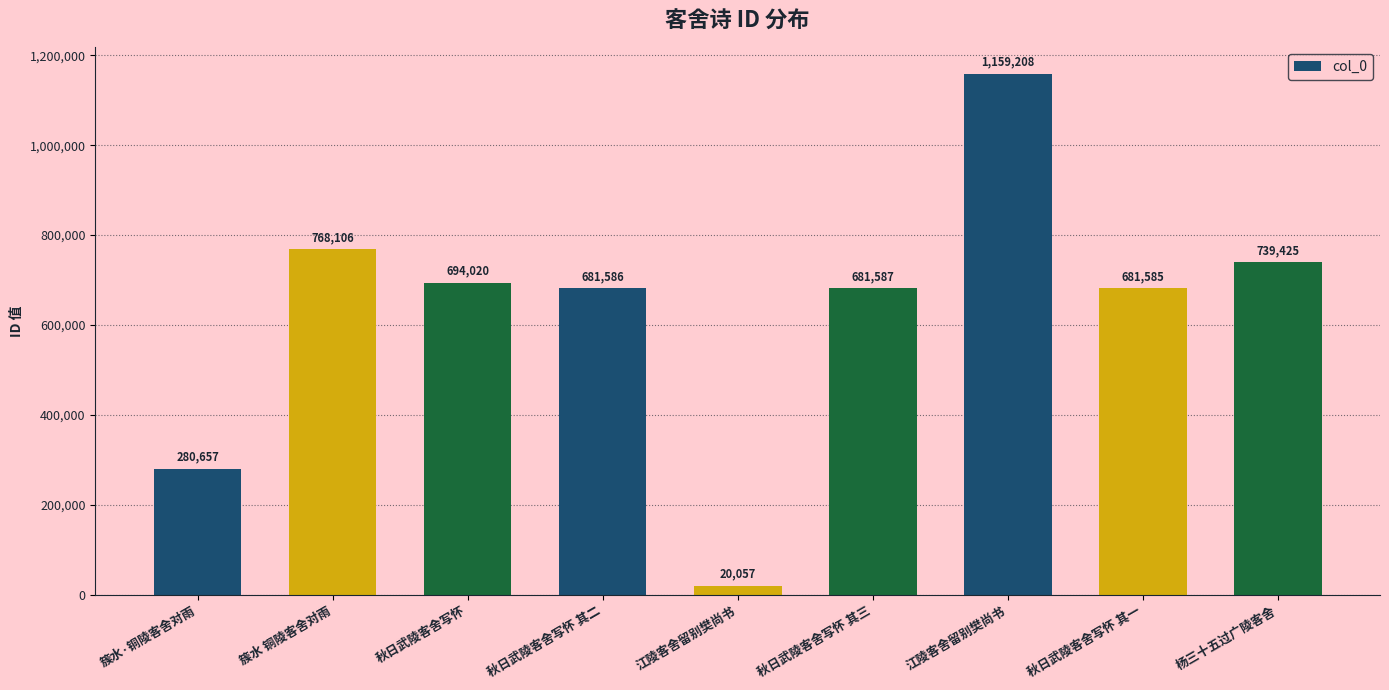

Which has a higher value, 秋日武陵客舍写怀 其三 or 江陵客舍留别樊尚书?

江陵客舍留别樊尚书